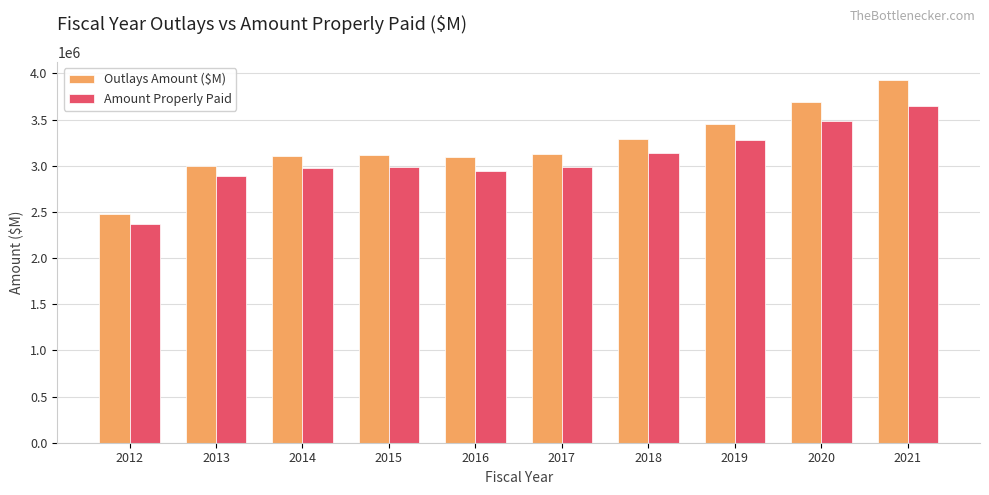

Are the bars horizontal?

No